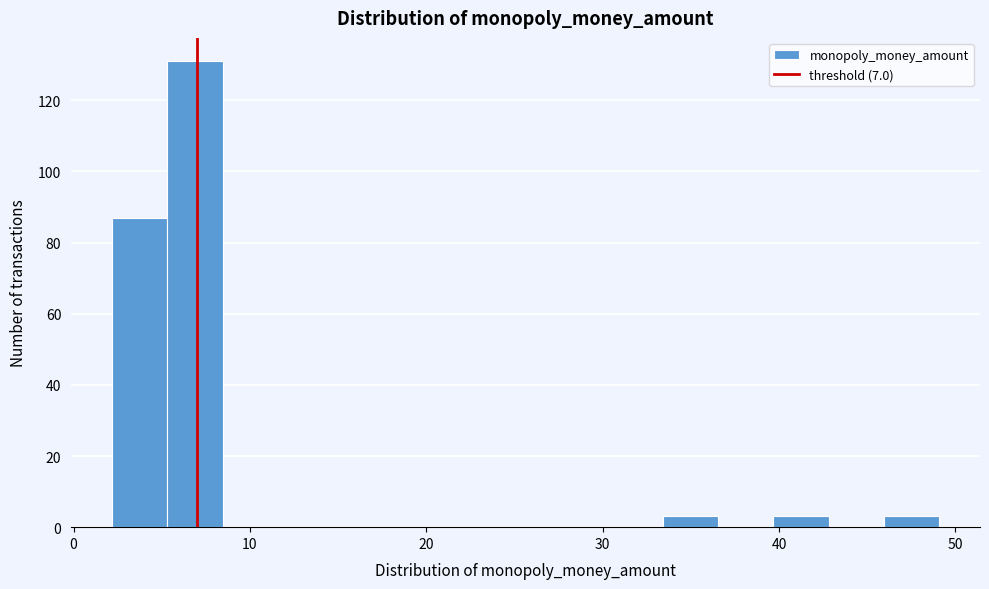

Around what value on the x-axis is the tallest bar? Give the approximate position of its centre, as read against the axis.

7